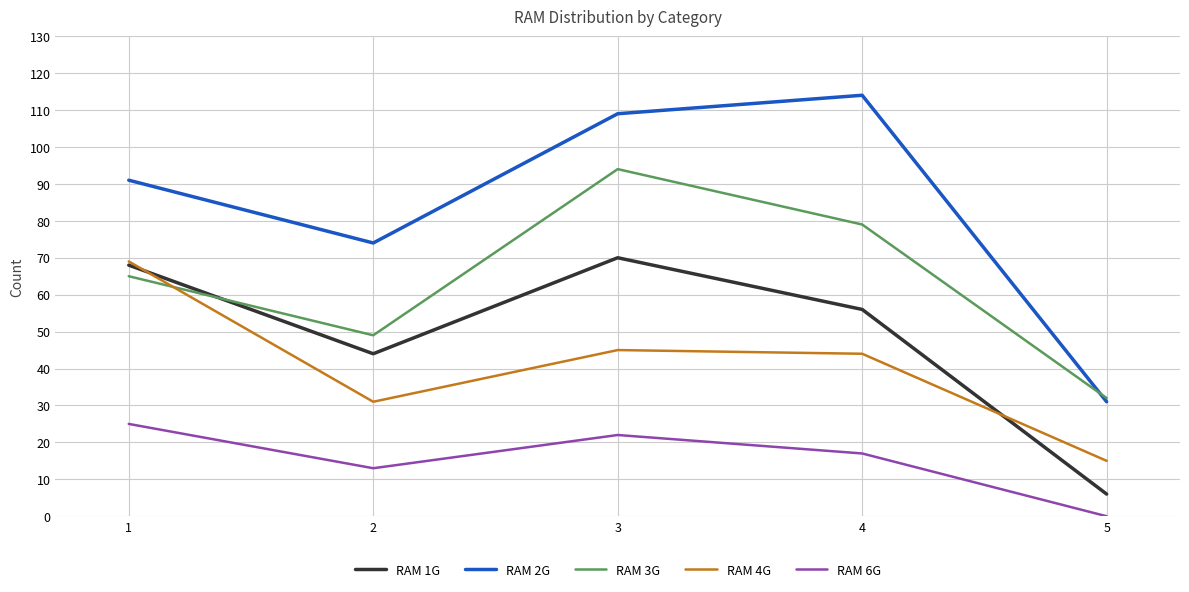

Where is the first local maximum for RAM 6G?

3